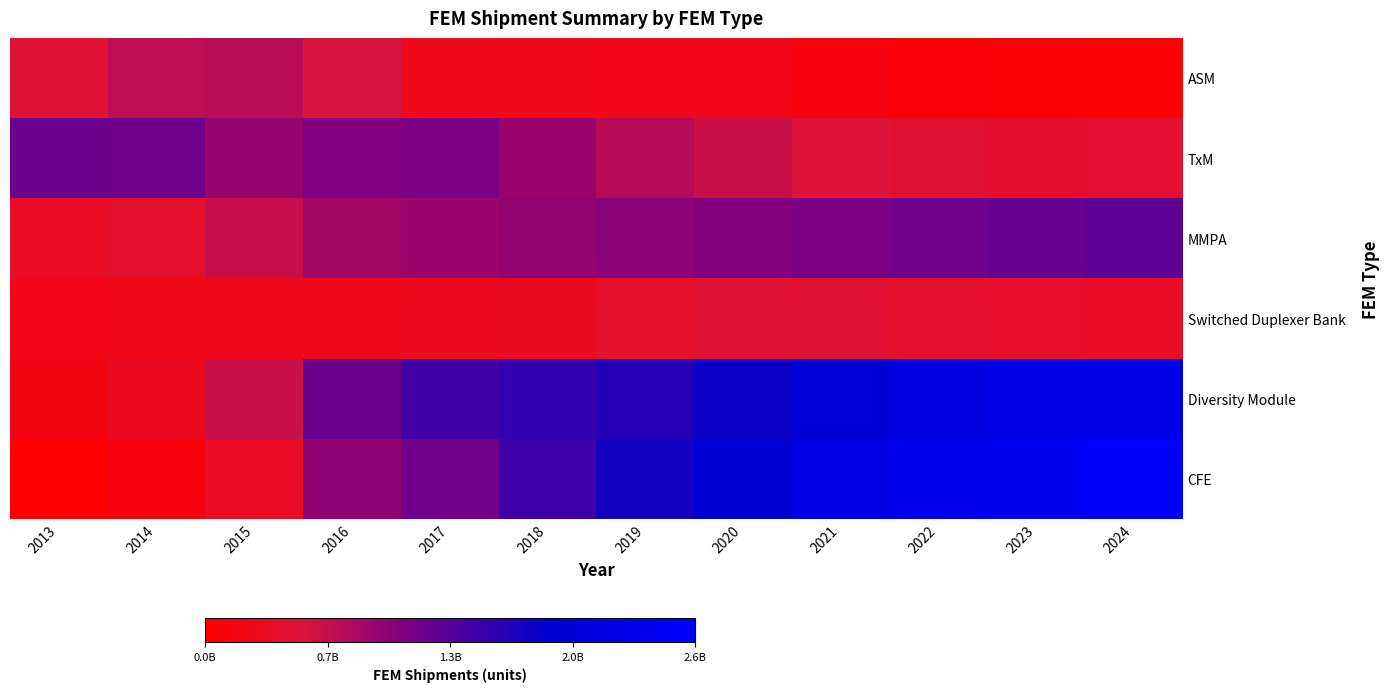

How many categories are shown in the chart?

12